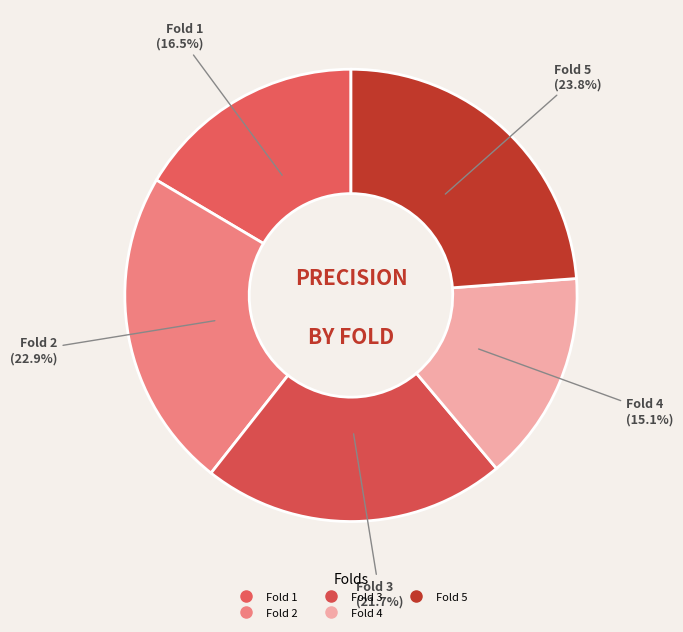

What percentage is the Fold 2 slice, to the nearest percent?

23%